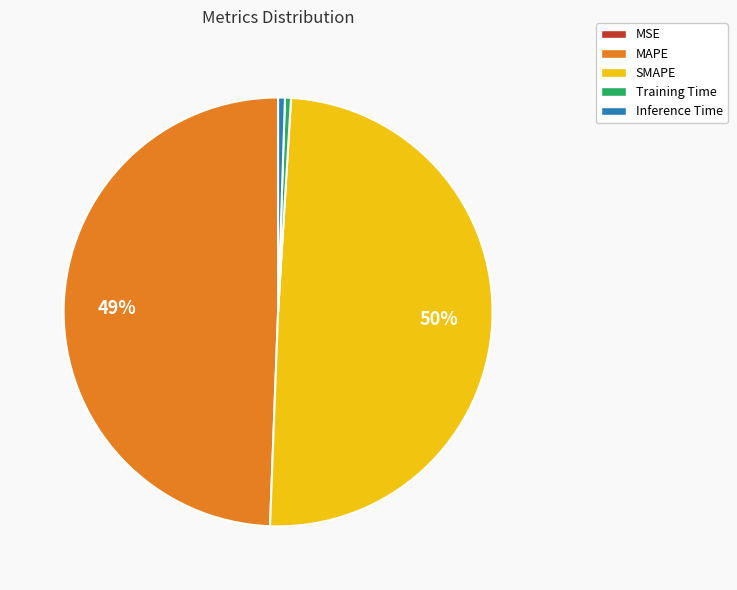

To the nearest percent, what is the average slice percentage?

20%